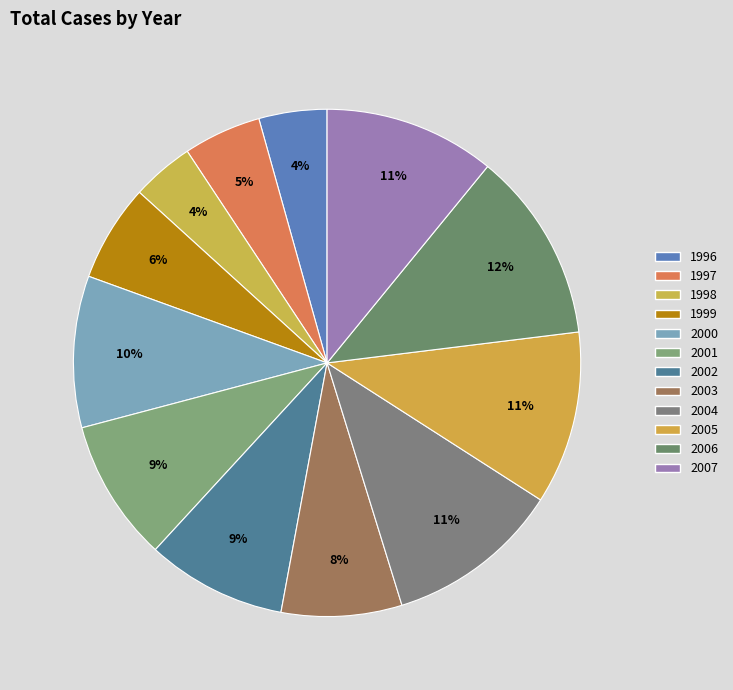

What percentage is NOT represented by 2005?

89.0%